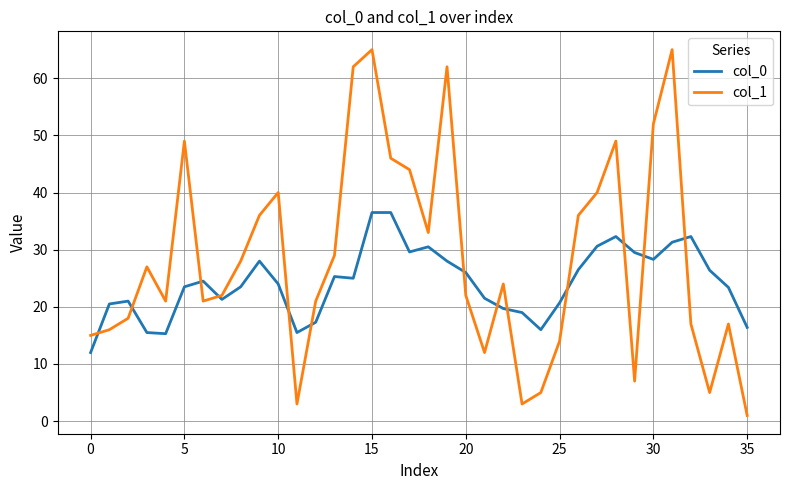

Which series has the largest total across all categories?

col_1